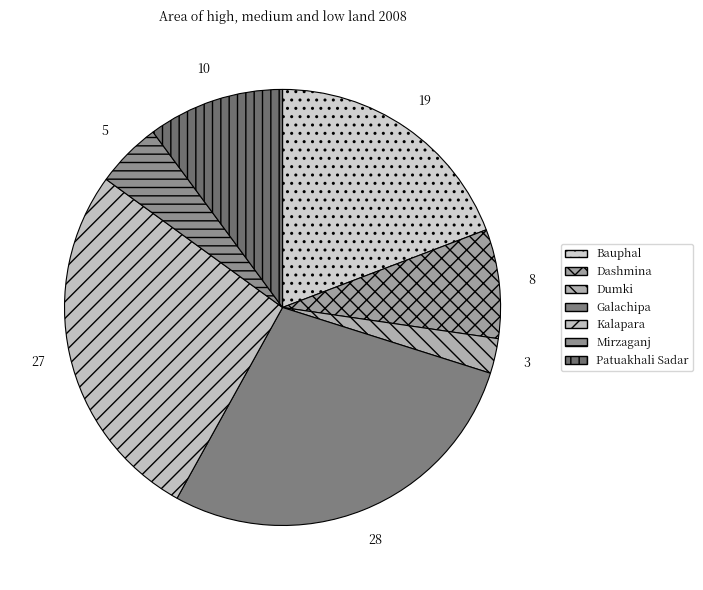

To the nearest percent, what is the average slice percentage?

14%